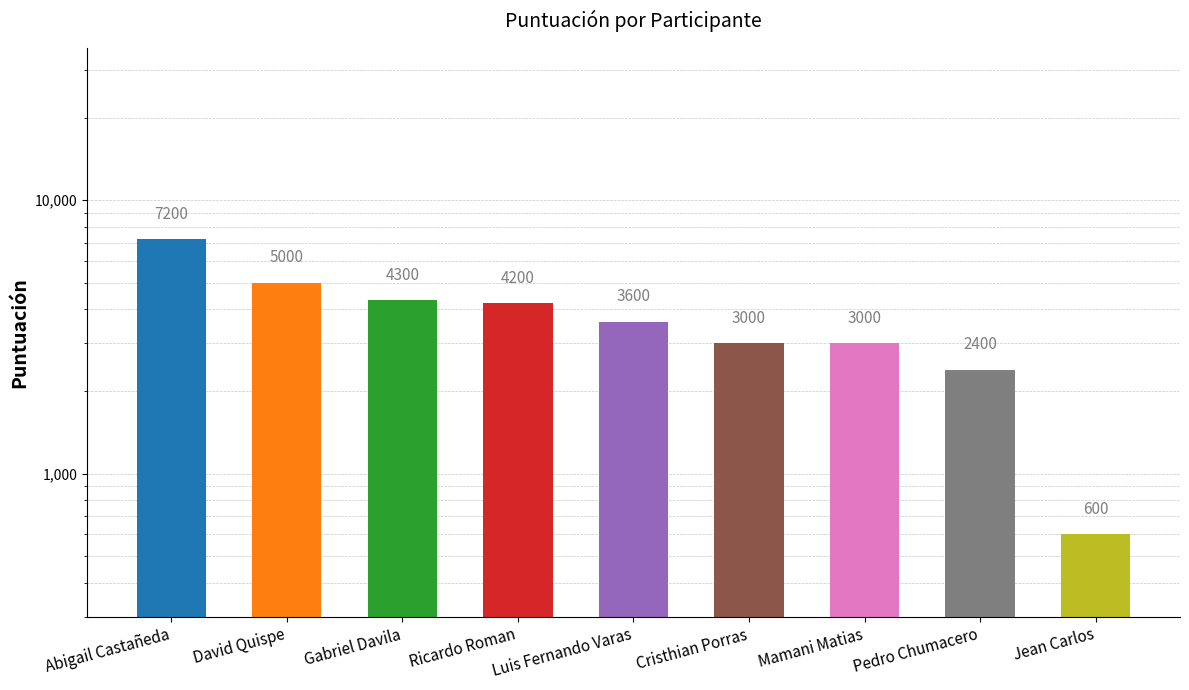

The value at David Quispe is 5000. True or false?

True